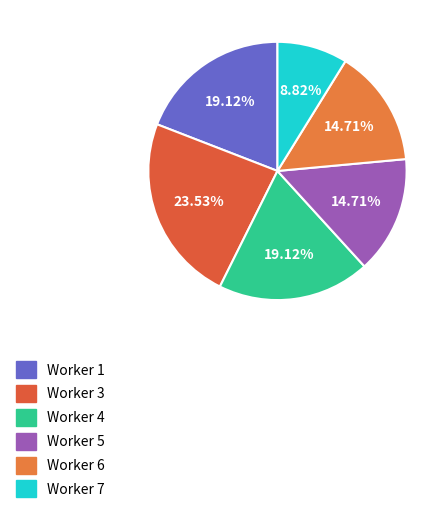

Does any single category account for the majority?

No